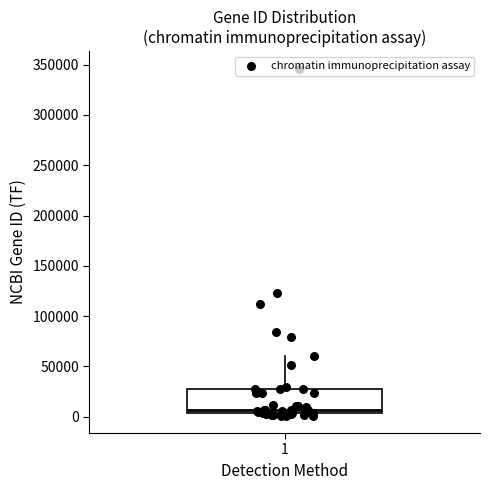

Transcribe this box plot: give where the median line is, the range the box spans, and where the two whiskers end, as read against the y-axis. The values are not printed on the chart, so give them approximately, as read against the axis.

median 5000 (just above the box's lower edge), box 5000 to 25000, whiskers 0 to 60000